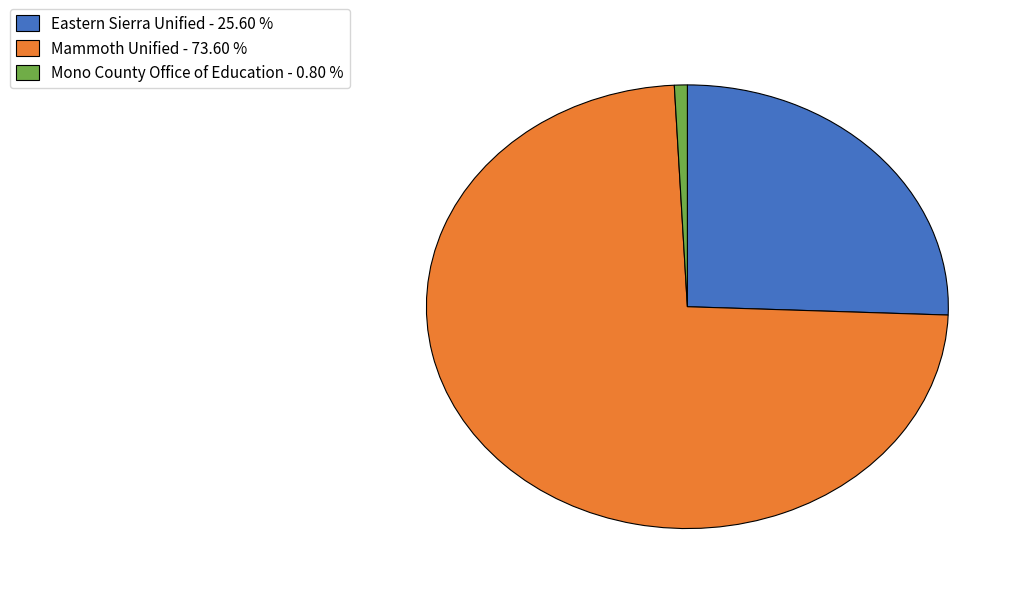

What is the smallest slice in the pie chart?

Mono County Office of Education